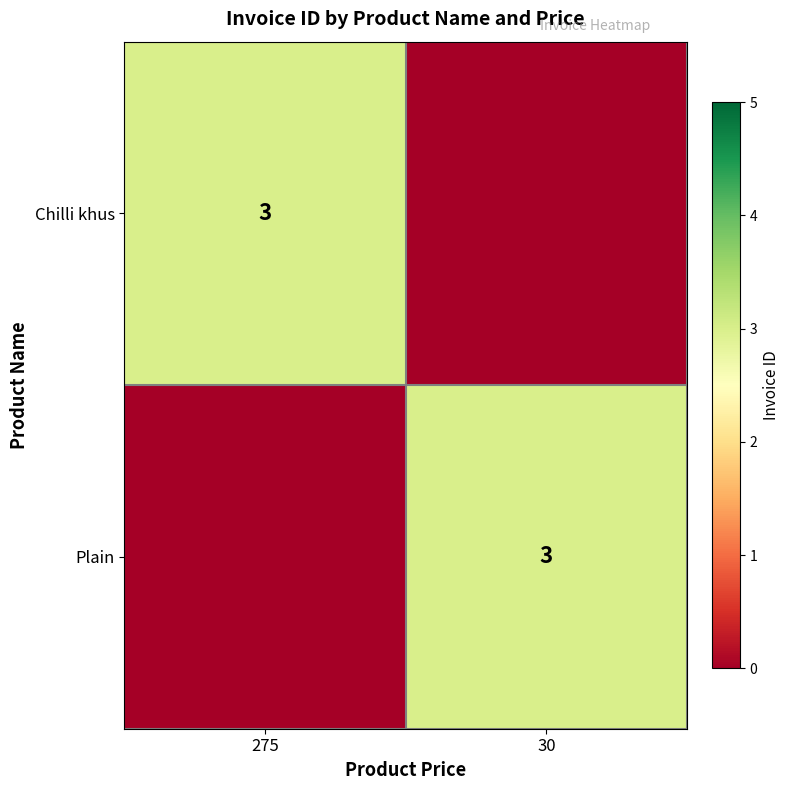

The value of Plain at 30 is 2. True or false?

False